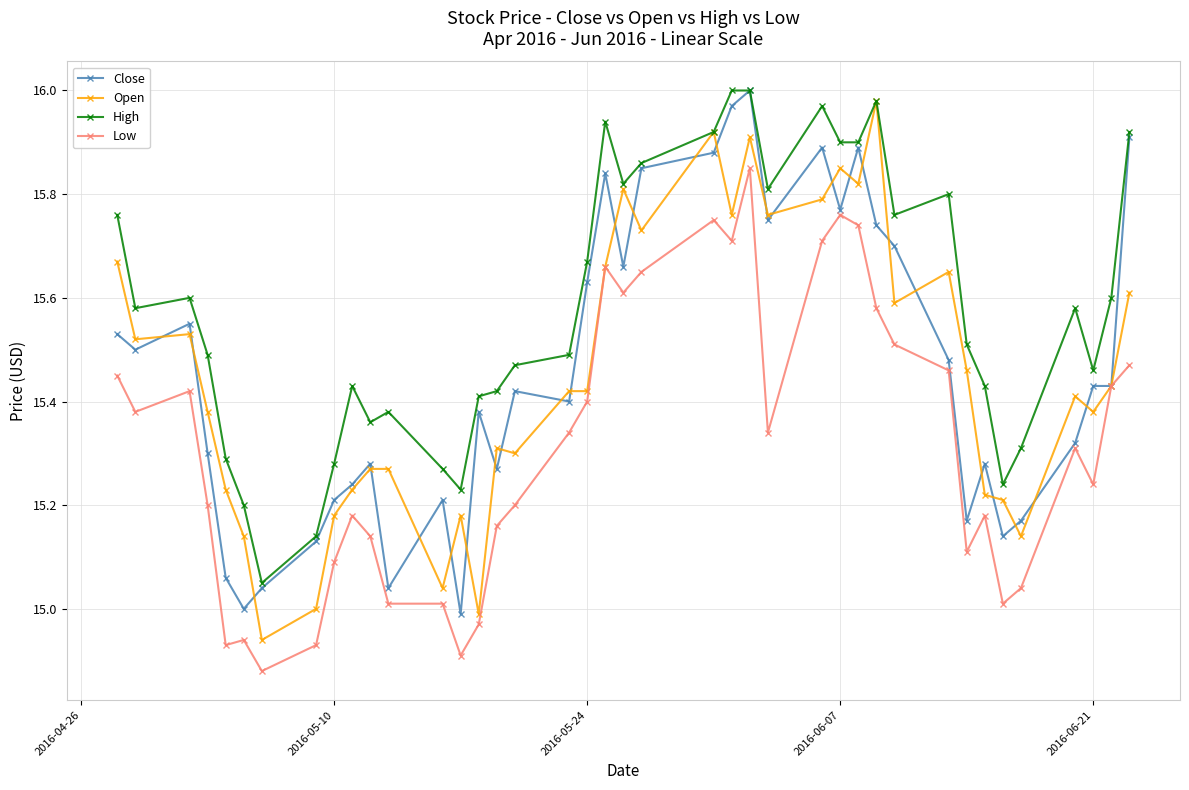

Which series has the largest total across all categories?

High